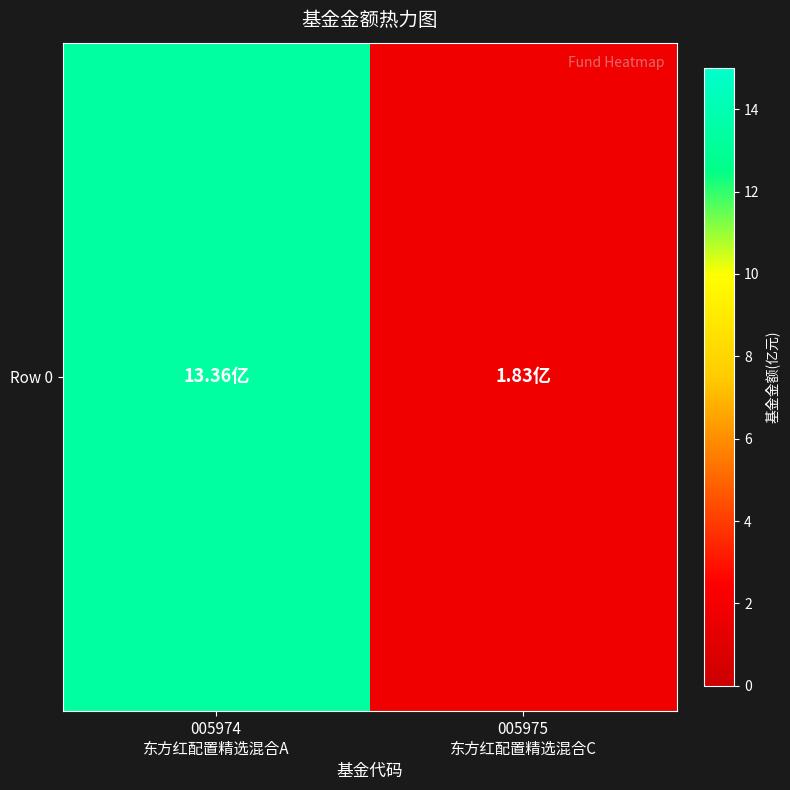

Reading left to right, transcribe all the data shown in this chart.

13.4	1.8